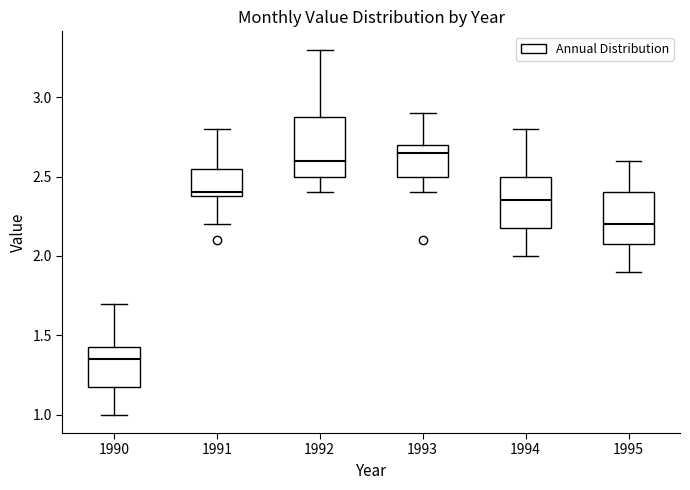

Where does the upper whisker of the box at x = 1993 end on the y-axis? The values are not printed on the chart, so give them approximately, as read against the axis.

2.90